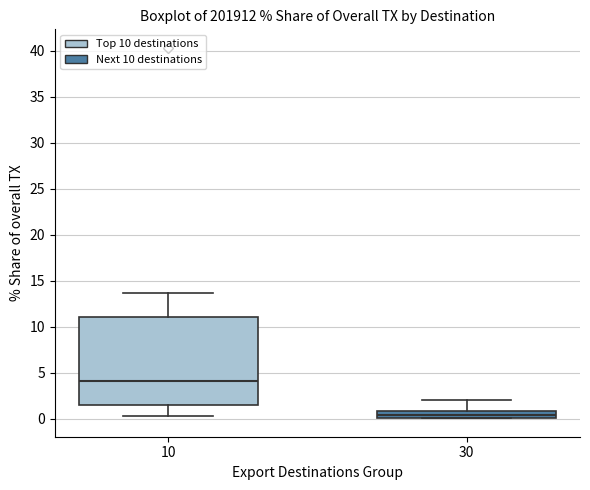

Where is the upper edge of the box at x = 30 on the y-axis? The values are not printed on the chart, so give them approximately, as read against the axis.

1.0